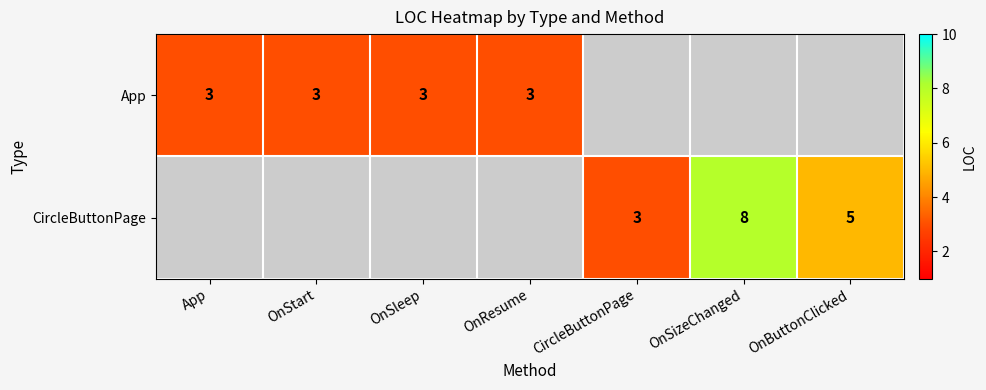

True or false: CircleButtonPage has a value of 13 at OnSizeChanged.

False